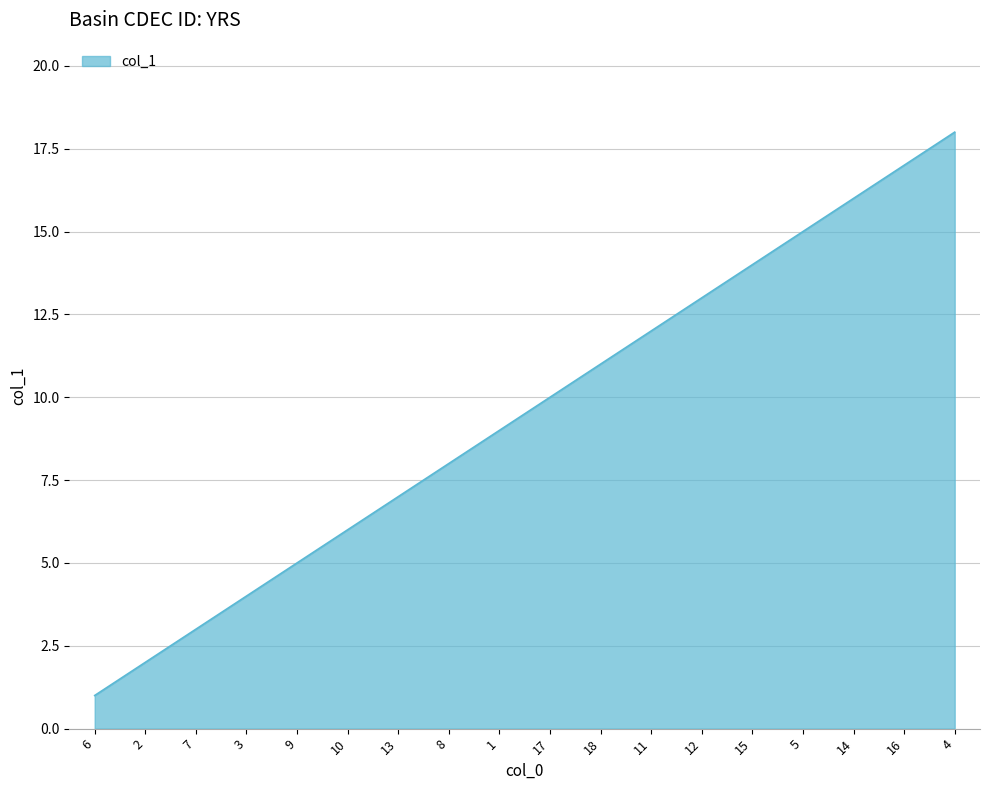

What is the ratio of the value at 1 to the value at 12?

0.7